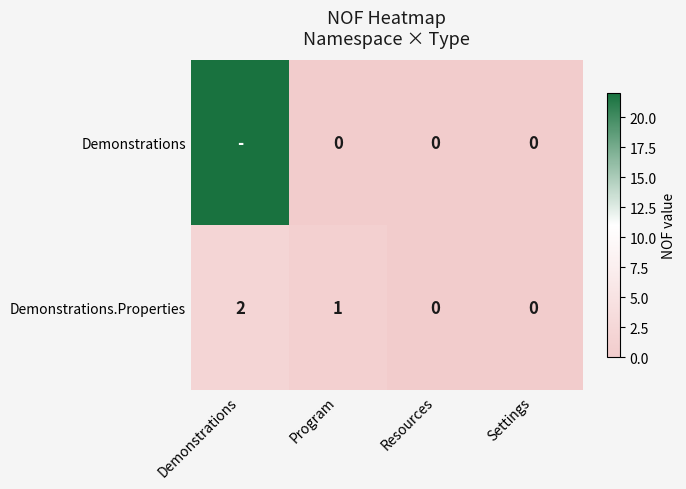

What is the greatest value displayed?

22